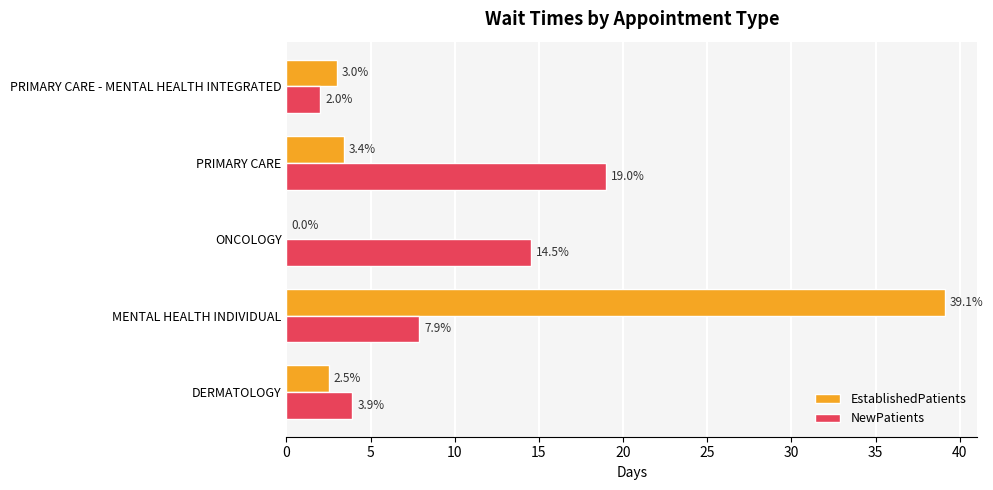

The value of EstablishedPatients at PRIMARY CARE - MENTAL HEALTH INTEGRATED is 4.4. True or false?

False